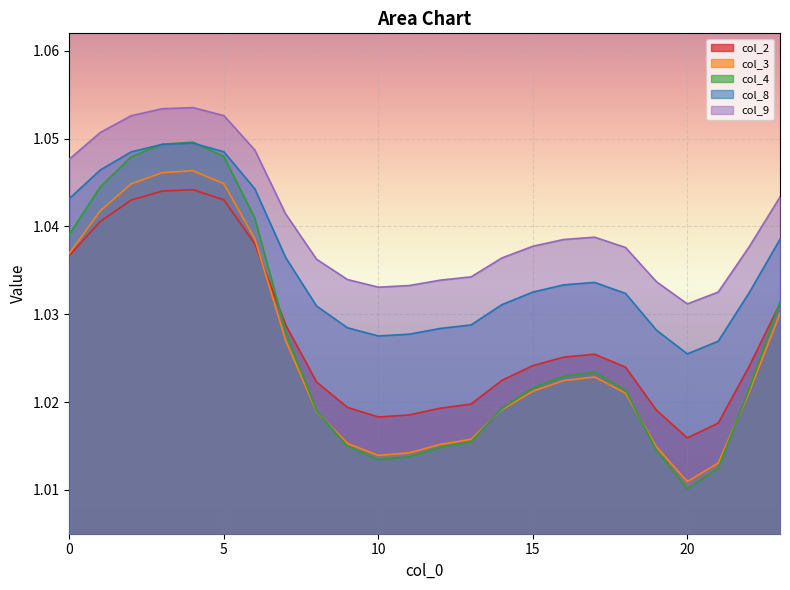

What is the average value of the col_4 series?

1.0